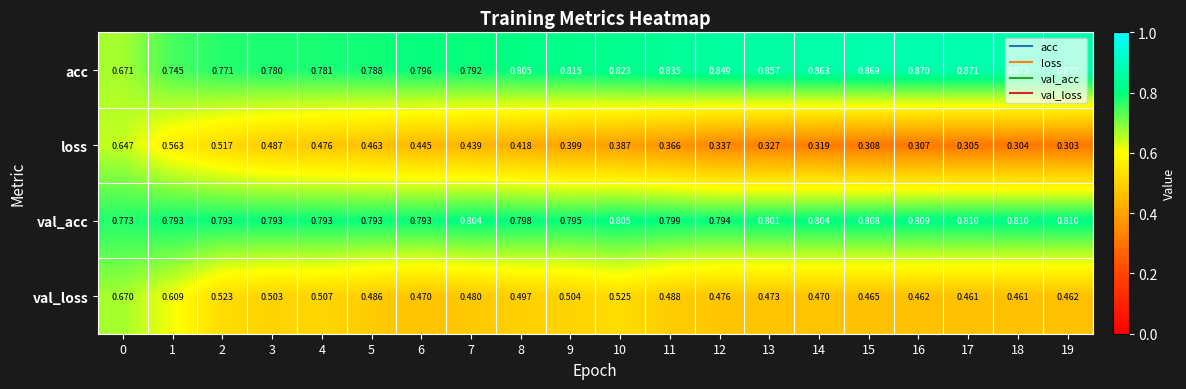

Which series has the largest range (max minus min)?

loss